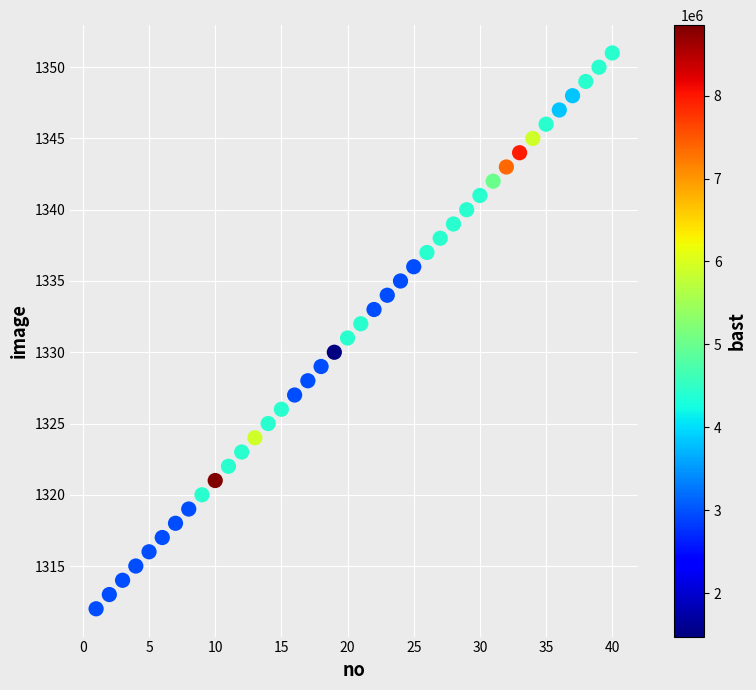

What is the range of X values (max minus min)?

39